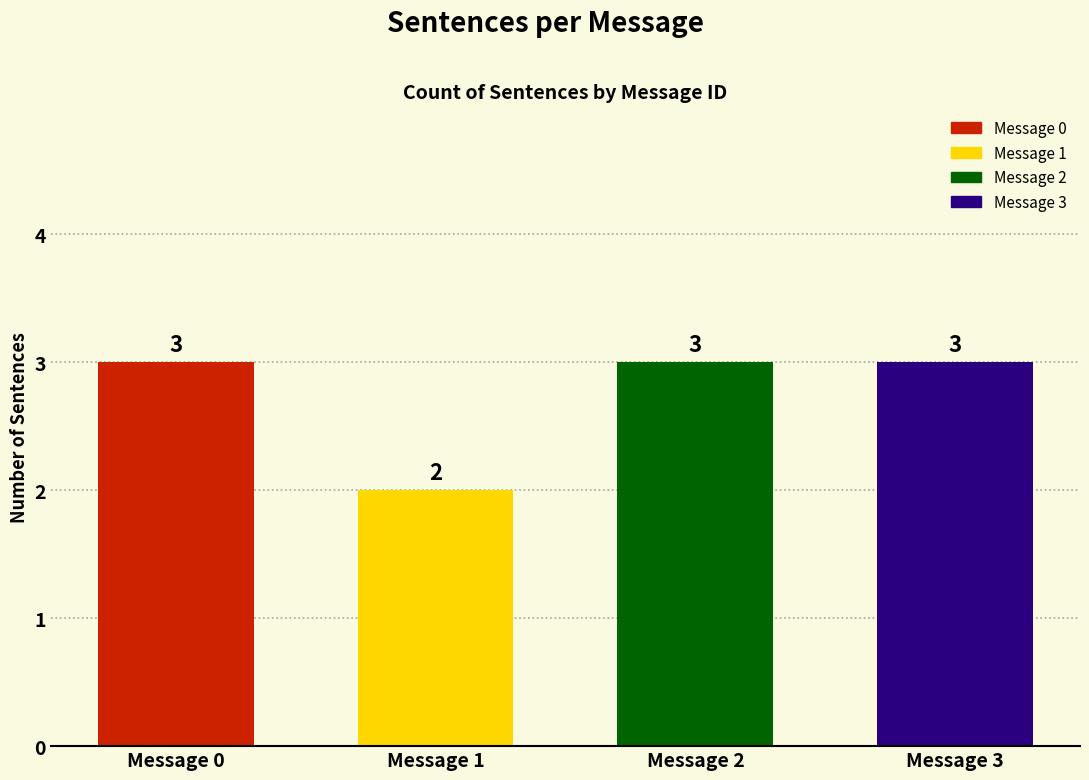

How many bars are there in total?

4